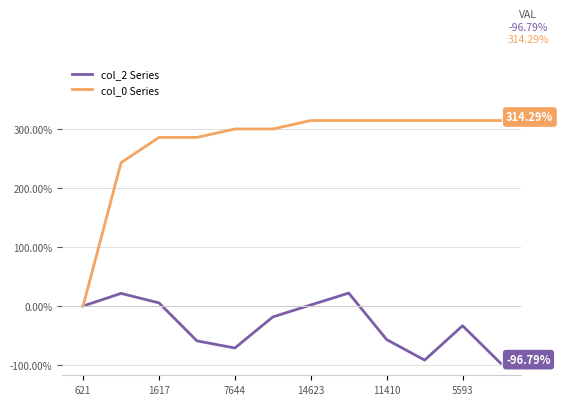

Which series has the largest range (max minus min)?

col_0 Series